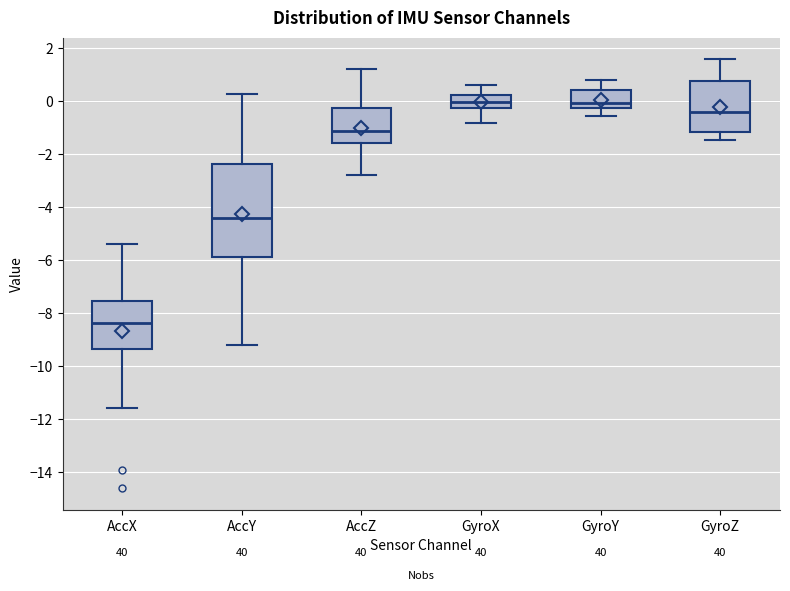

Where does the lower whisker of the box for AccZ end on the y-axis? The values are not printed on the chart, so give them approximately, as read against the axis.

-2.8